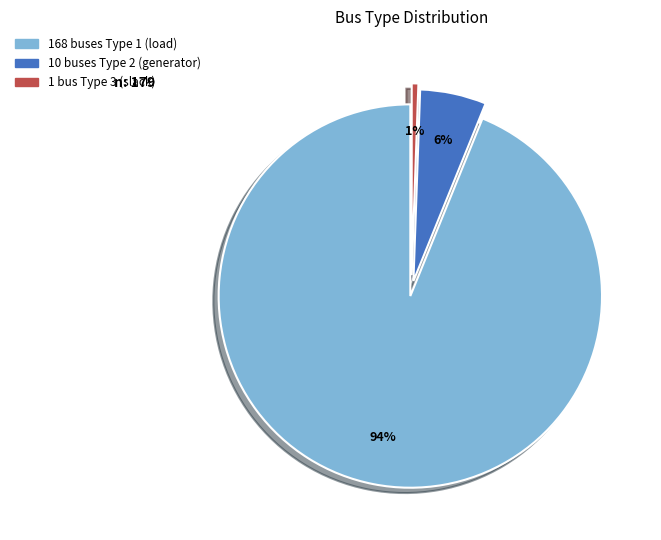

To the nearest percent, what is the average slice percentage?

33%